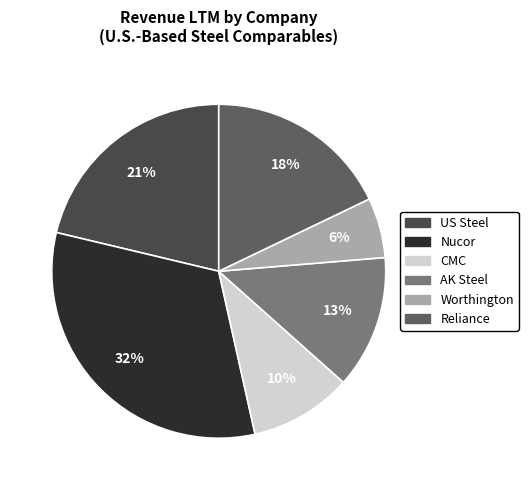

To the nearest percent, what is the average slice percentage?

17%